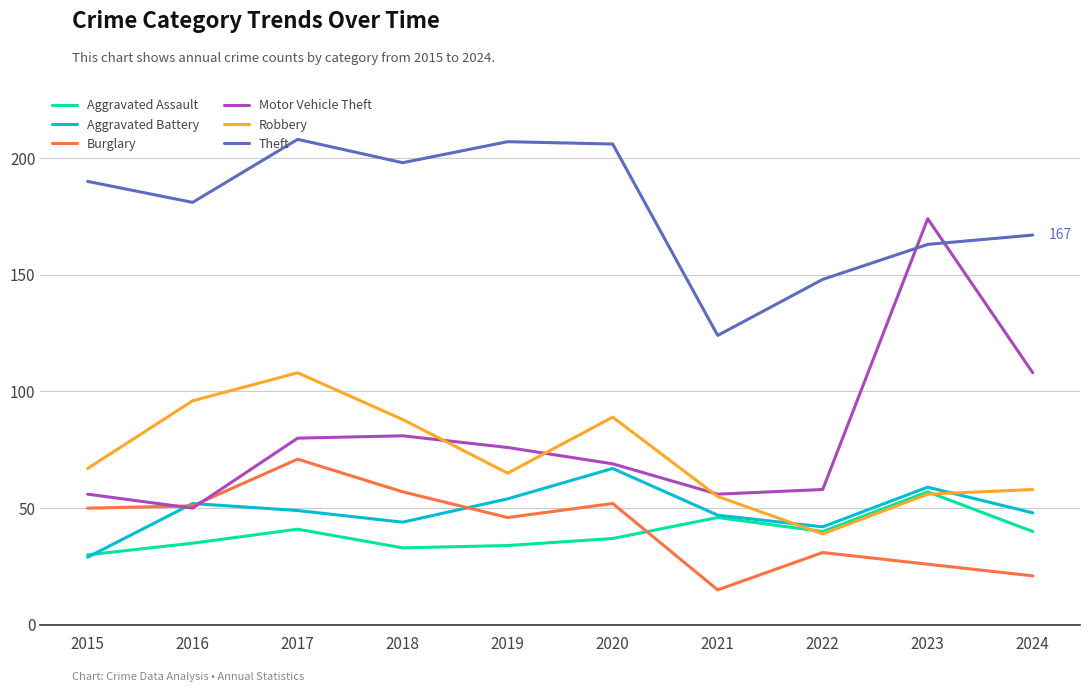

What is the spread (max minus min) of values at 2016?

146